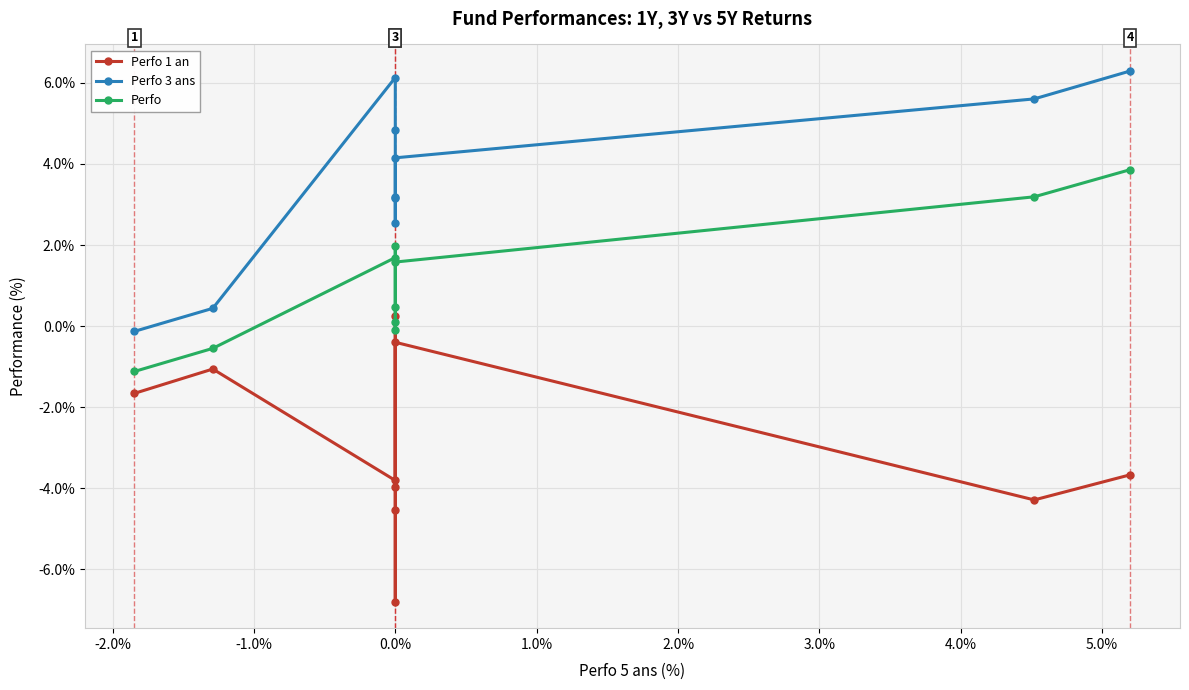

What value does the Perfo series have at 5.0%?

3.2